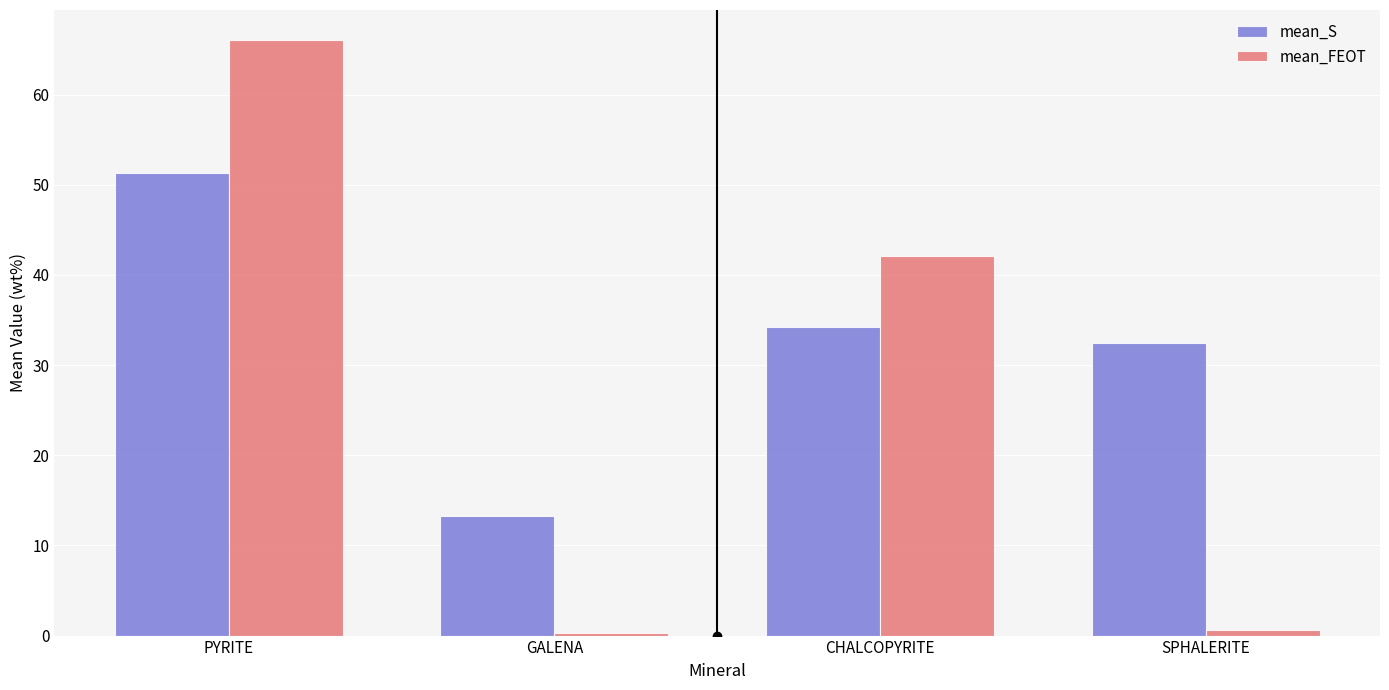

What is the value of the mean_FEOT bar at the 3rd from the left?

42.1